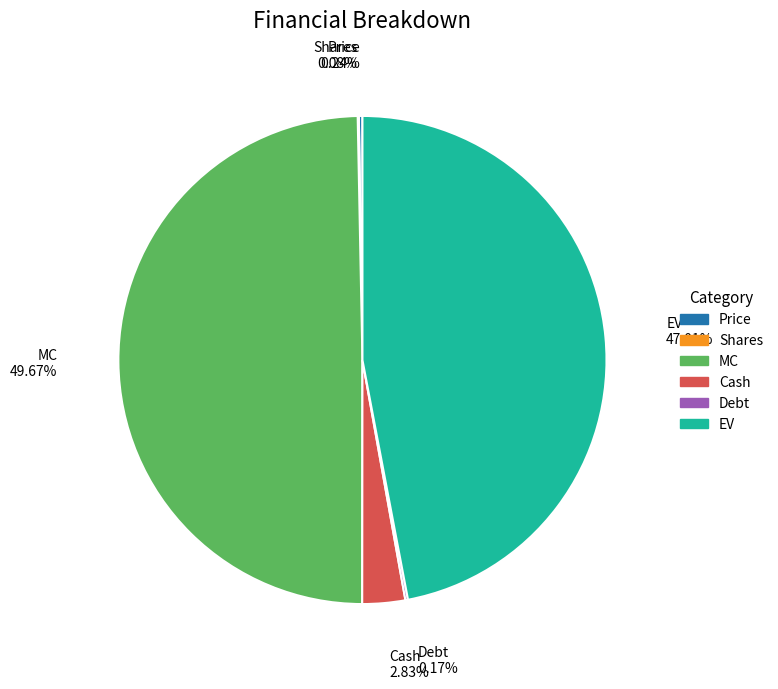

Which category has the biggest portion of the pie?

MC